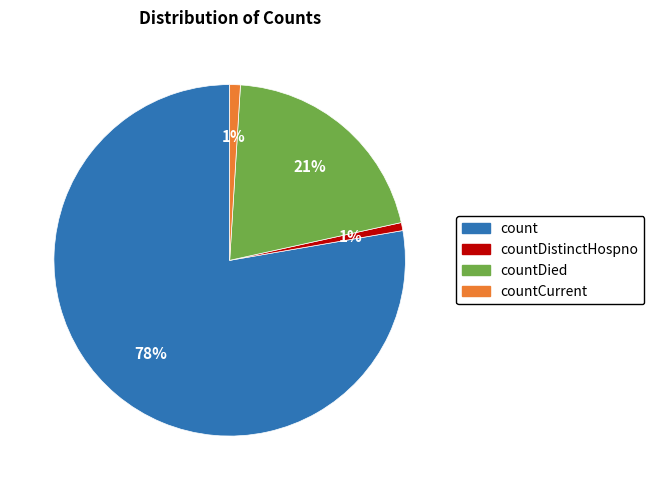

To the nearest percent, what is the combined percentage of countDied and countCurrent?

22%